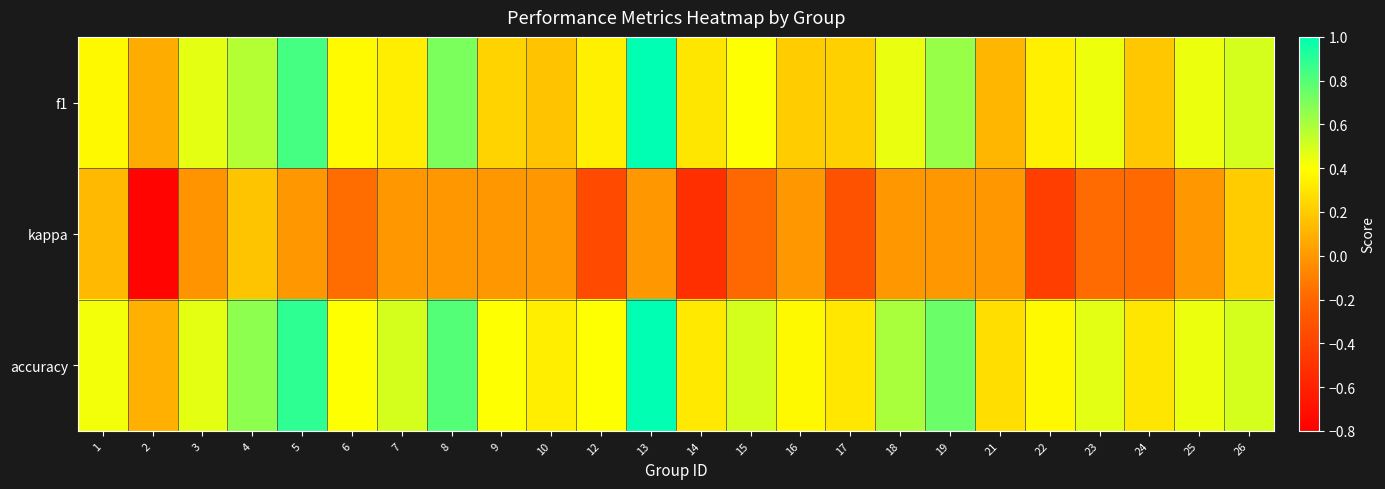

What is the spread (max minus min) of values at 17?

0.6